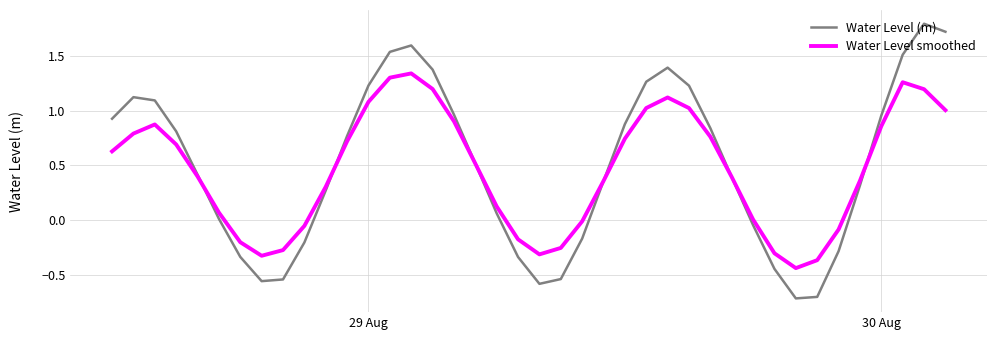

How many intersections are there between Water Level (m) and Water Level smoothed?

6